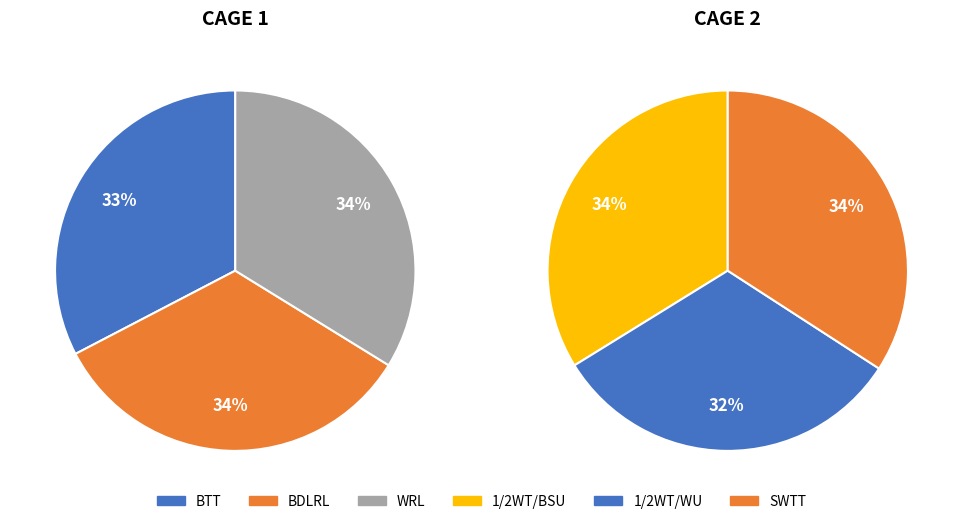

Do WT and 1/2WT together represent more than half of the pie?

No